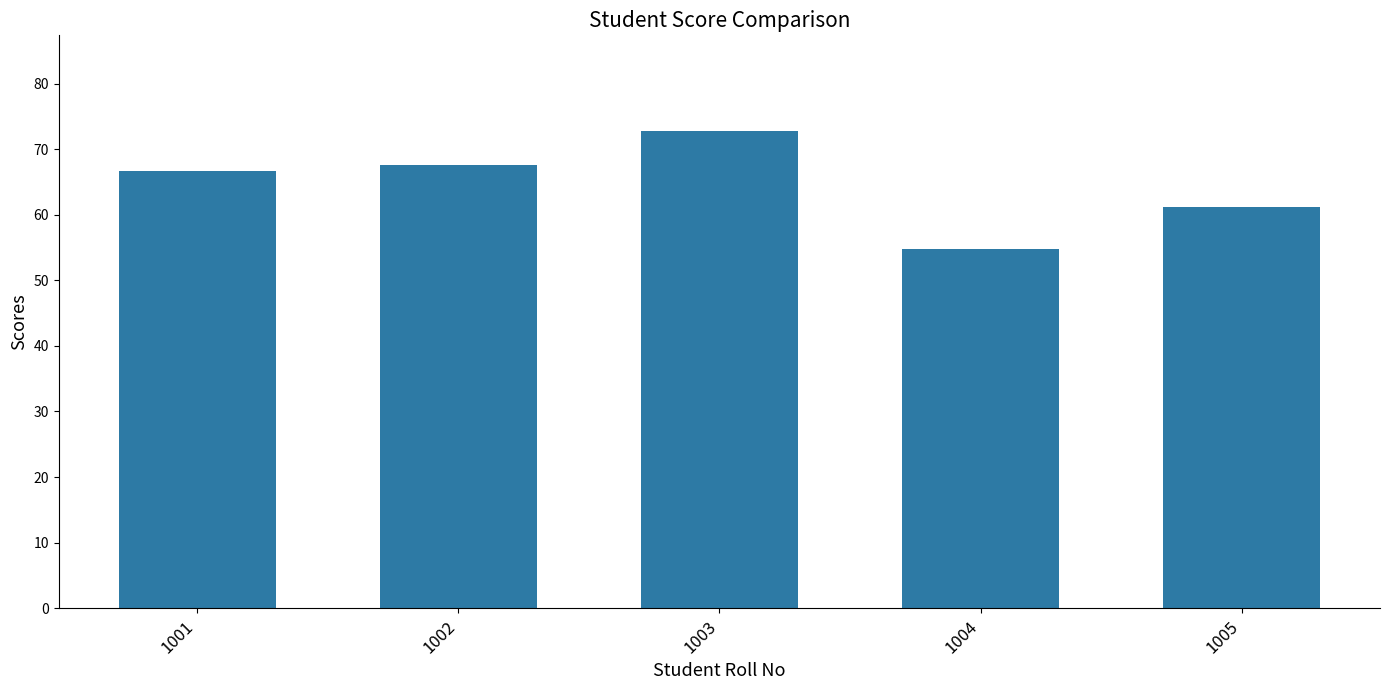

Count the number of values greater than 66.

3